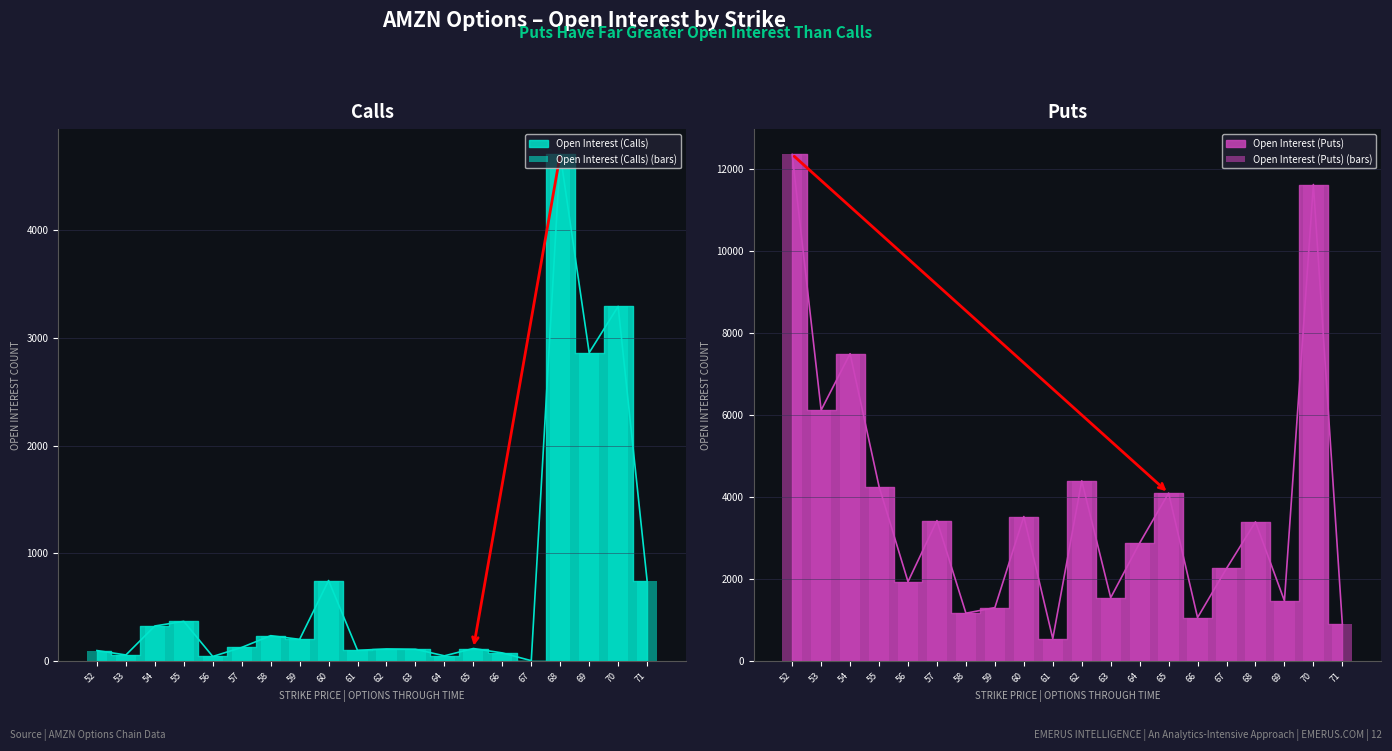

What is the average value of the Open Interest (Puts) (bars) series?

3788